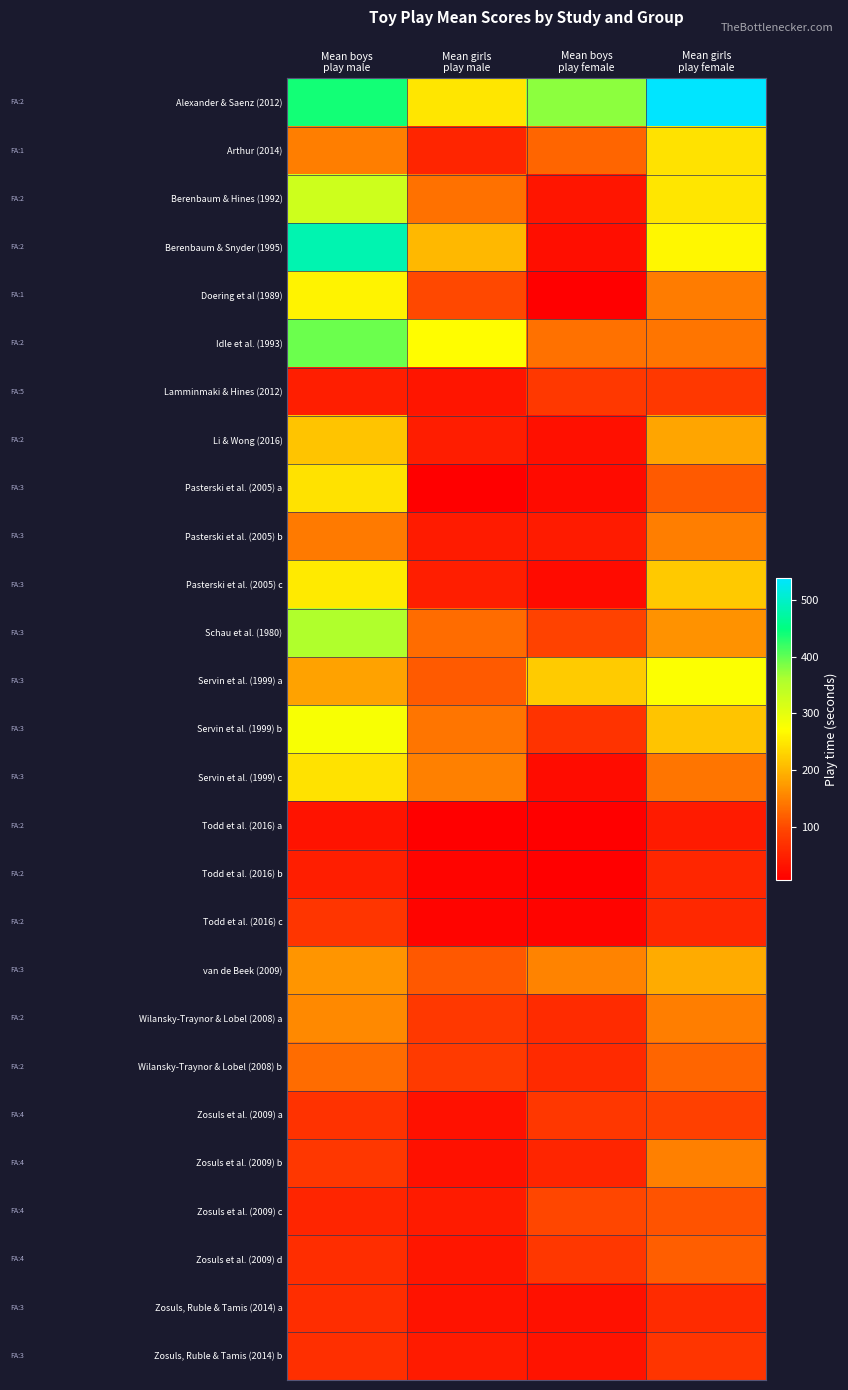

Reading left to right, what are all the values shown in this chart?

Alexander & Saenz (2012): Mean boys
play male=438.7	Mean girls
play male=248.6	Mean boys
play female=377.3	Mean girls
play female=538.6
Arthur (2014): Mean boys
play male=148.0	Mean girls
play male=54.0	Mean boys
play female=126.0	Mean girls
play female=244.0
Berenbaum & Hines (1992): Mean boys
play male=325.2	Mean girls
play male=135.1	Mean boys
play female=33.5	Mean girls
play female=247.9
Berenbaum & Snyder (1995): Mean boys
play male=484.2	Mean girls
play male=202.5	Mean boys
play female=26.4	Mean girls
play female=265.4
Doering et al (1989): Mean boys
play male=260.1	Mean girls
play male=98.4	Mean boys
play female=7.2	Mean girls
play female=145.2
Idle et al. (1993): Mean boys
play male=393.2	Mean girls
play male=271.2	Mean boys
play female=136.6	Mean girls
play female=140.5
Lamminmaki & Hines (2012): Mean boys
play male=46.2	Mean girls
play male=33.5	Mean boys
play female=80.7	Mean girls
play female=80.1
Li & Wong (2016): Mean boys
play male=214.7	Mean girls
play male=43.4	Mean boys
play female=27.0	Mean girls
play female=183.3
Pasterski et al. (2005) a: Mean boys
play male=244.8	Mean girls
play male=7.2	Mean boys
play female=21.6	Mean girls
play female=115.2
Pasterski et al. (2005) b: Mean boys
play male=144.0	Mean girls
play male=43.2	Mean boys
play female=43.2	Mean girls
play female=147.6
Pasterski et al. (2005) c: Mean boys
play male=252.0	Mean girls
play male=46.8	Mean boys
play female=21.6	Mean girls
play female=219.6
Schau et al. (1980): Mean boys
play male=357.0	Mean girls
play male=131.5	Mean boys
play female=92.1	Mean girls
play female=166.9
Servin et al. (1999) a: Mean boys
play male=182.3	Mean girls
play male=114.5	Mean boys
play female=220.8	Mean girls
play female=275.1
Servin et al. (1999) b: Mean boys
play male=279.9	Mean girls
play male=139.8	Mean boys
play female=73.2	Mean girls
play female=215.8
Servin et al. (1999) c: Mean boys
play male=244.1	Mean girls
play male=150.4	Mean boys
play female=23.8	Mean girls
play female=139.1
Todd et al. (2016) a: Mean boys
play male=31.6	Mean girls
play male=5.8	Mean boys
play female=7.3	Mean girls
play female=42.0
Todd et al. (2016) b: Mean boys
play male=47.0	Mean girls
play male=12.3	Mean boys
play female=6.1	Mean girls
play female=57.4
Todd et al. (2016) c: Mean boys
play male=75.0	Mean girls
play male=13.6	Mean boys
play female=14.0	Mean girls
play female=58.9
van de Beek (2009): Mean boys
play male=170.0	Mean girls
play male=112.5	Mean boys
play female=152.0	Mean girls
play female=189.8
Wilansky-Traynor & Lobel (2008) a: Mean boys
play male=158.3	Mean girls
play male=80.5	Mean boys
play female=63.4	Mean girls
play female=148.3
Wilansky-Traynor & Lobel (2008) b: Mean boys
play male=130.9	Mean girls
play male=82.0	Mean boys
play female=61.5	Mean girls
play female=125.0
Zosuls et al. (2009) a: Mean boys
play male=72.0	Mean girls
play male=30.0	Mean boys
play female=78.0	Mean girls
play female=90.0
Zosuls et al. (2009) b: Mean boys
play male=78.0	Mean girls
play male=30.0	Mean boys
play female=54.0	Mean girls
play female=150.0
Zosuls et al. (2009) c: Mean boys
play male=54.0	Mean girls
play male=42.0	Mean boys
play female=96.0	Mean girls
play female=108.0
Zosuls et al. (2009) d: Mean boys
play male=66.0	Mean girls
play male=36.0	Mean boys
play female=78.0	Mean girls
play female=120.0
Zosuls, Ruble & Tamis (2014) a: Mean boys
play male=64.8	Mean girls
play male=32.4	Mean boys
play female=29.7	Mean girls
play female=62.1
Zosuls, Ruble & Tamis (2014) b: Mean boys
play male=67.5	Mean girls
play male=43.2	Mean boys
play female=32.4	Mean girls
play female=75.6